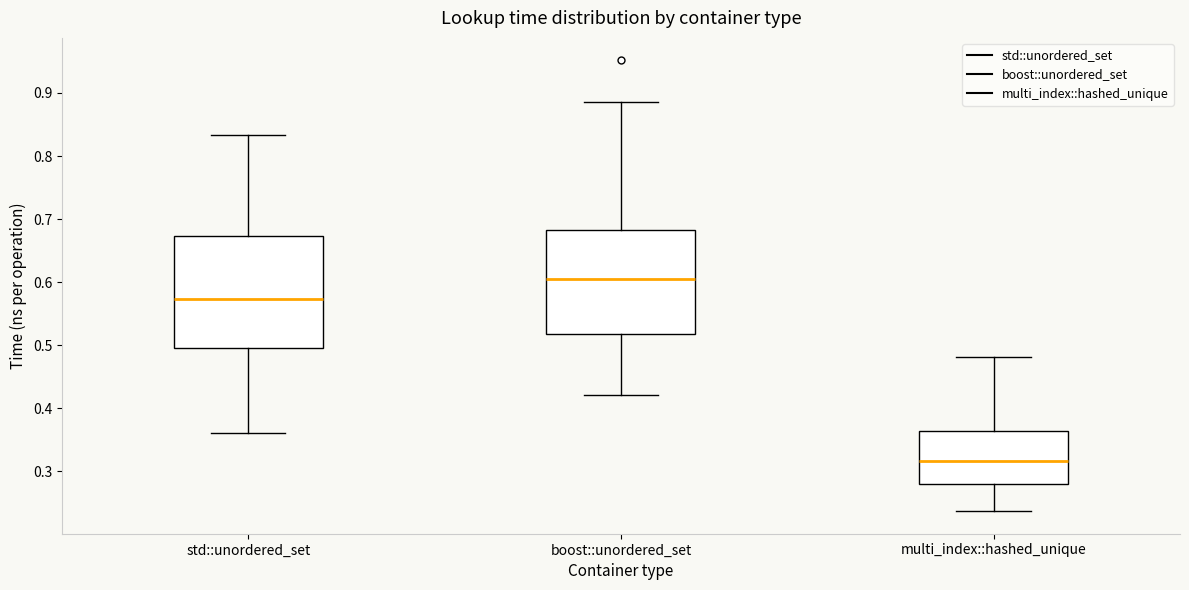

Reading left to right, read every box against the y-axis: the position of its median line, the range the box covers, and the ends of its whiskers. The values are not printed on the chart, so give them approximately, as read against the axis.

std::unordered_set: median 0.57, box 0.50 to 0.67, whiskers 0.36 to 0.83
boost::unordered_set: median 0.60, box 0.52 to 0.68, whiskers 0.42 to 0.89
multi_index::hashed_unique: median 0.32, box 0.28 to 0.36, whiskers 0.24 to 0.48